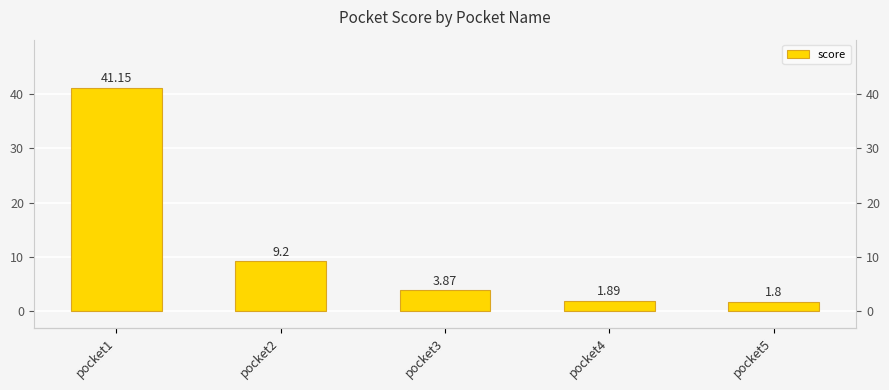

Where is the data nearest to the value 21?

pocket2